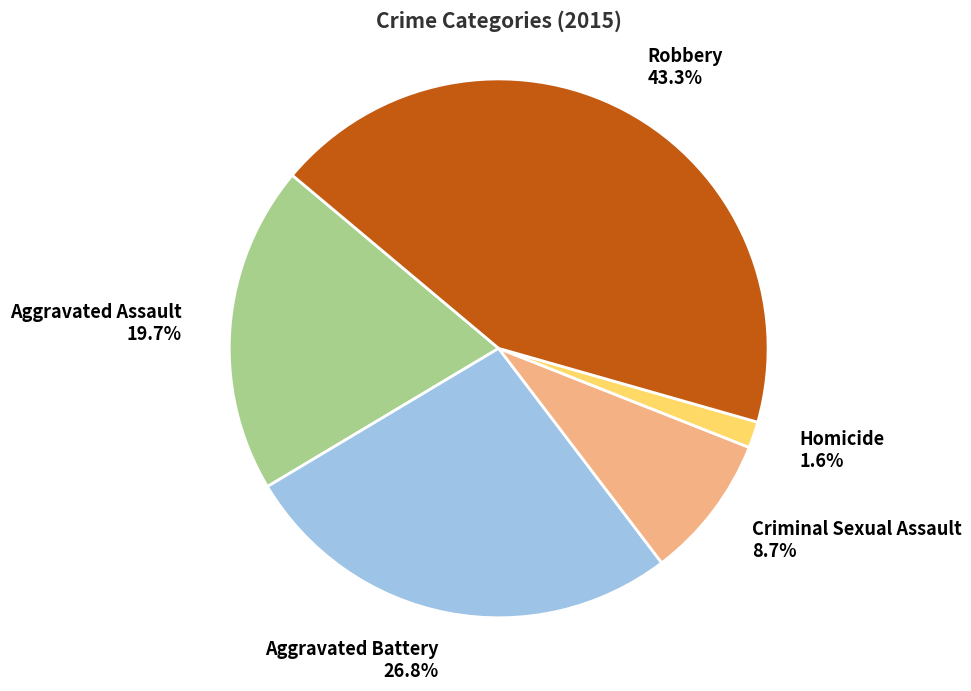

Rank the categories by value from highest to lowest.

Robbery, Aggravated Battery, Aggravated Assault, Criminal Sexual Assault, Homicide